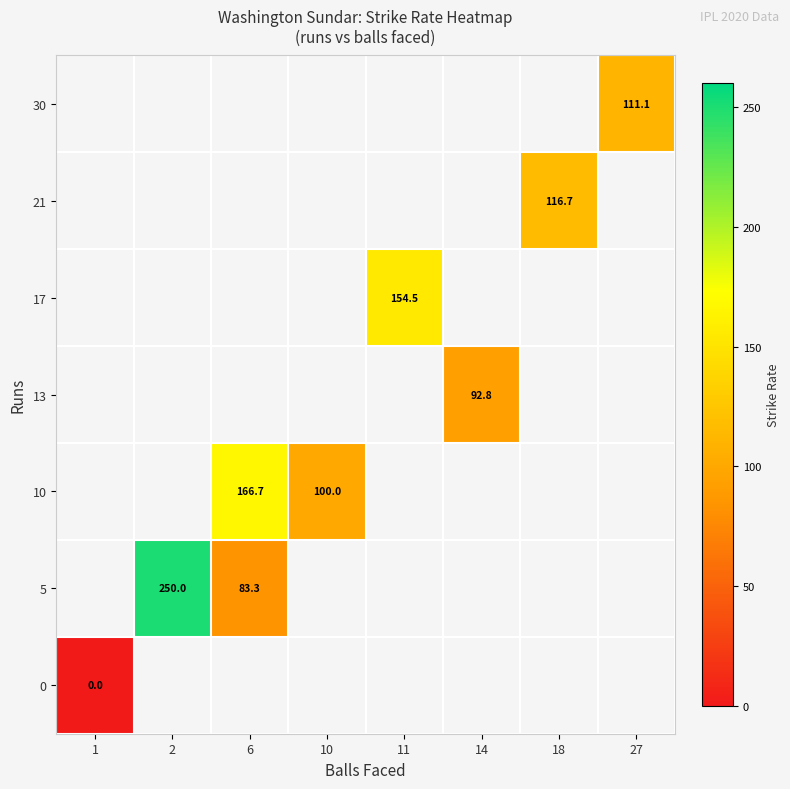

How many series are shown in this chart?

7